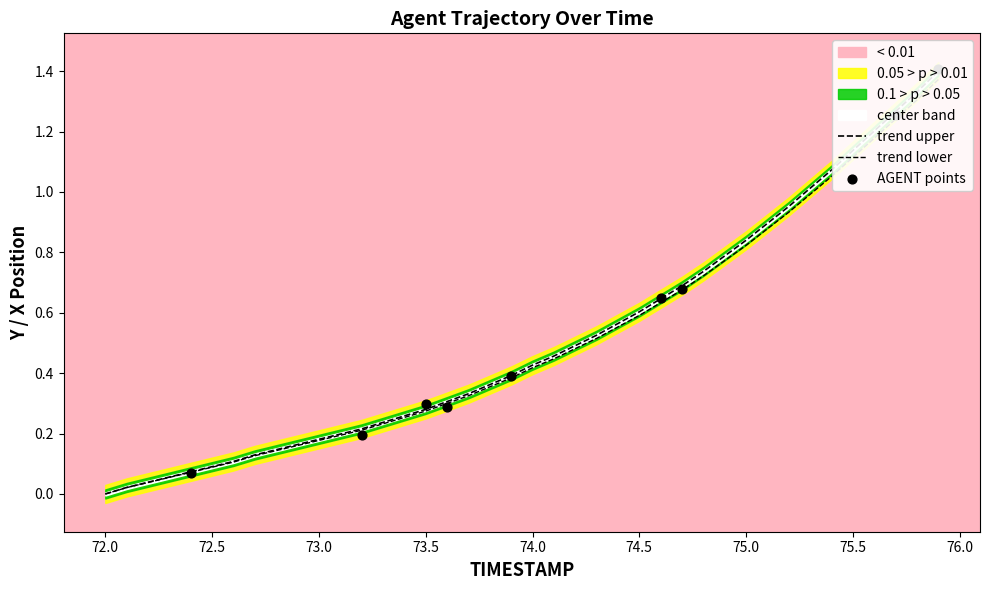

Between 73.3 and 74.5, which is larger?

74.5